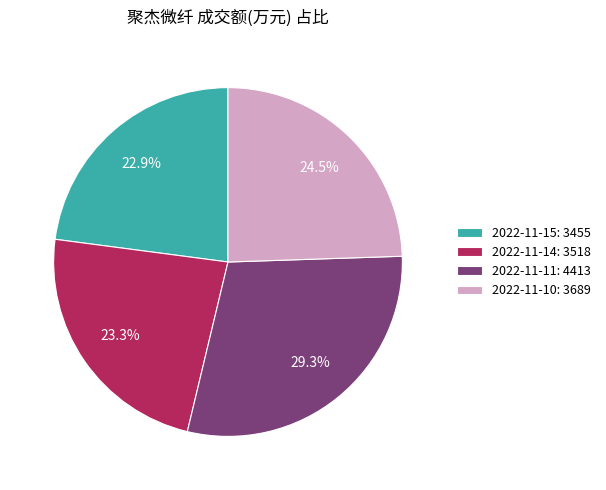

To the nearest percent, what is the difference between the 2022-11-10 and 2022-11-14 slice percentages?

1%